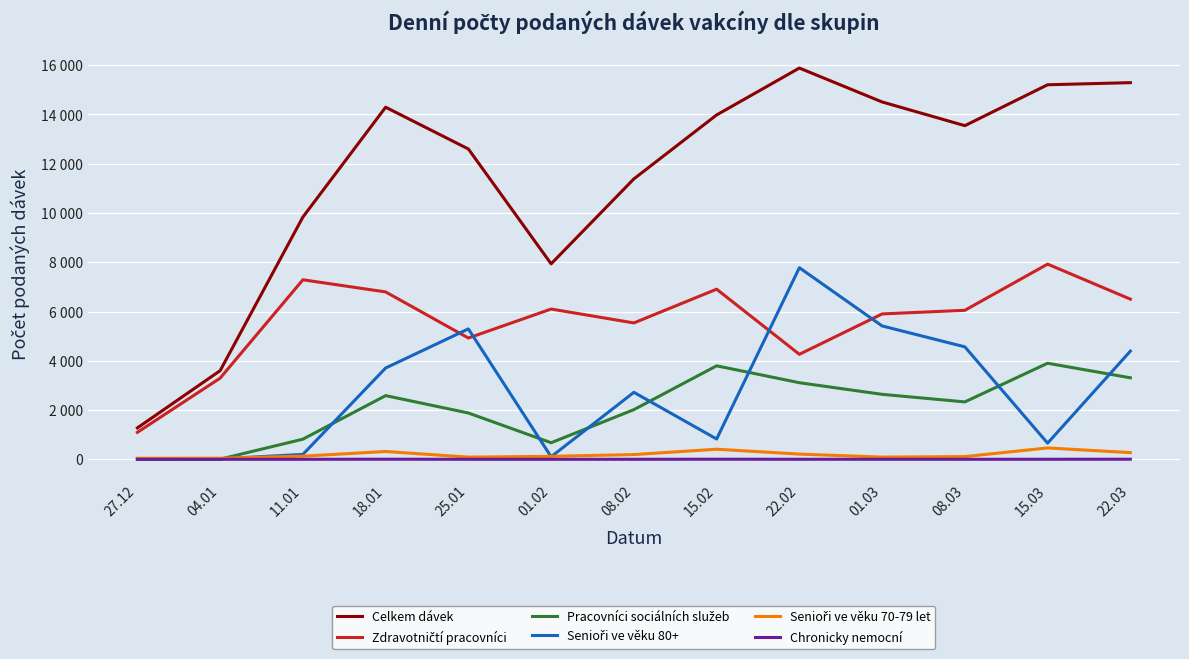

What position from the left is 08.02?

7